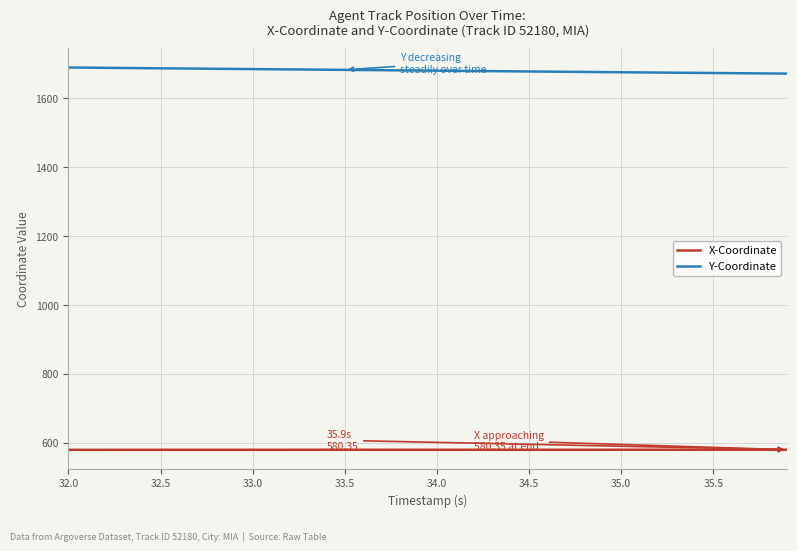

Rank the series by their maximum value, from highest to lowest.

Y-Coordinate, X-Coordinate